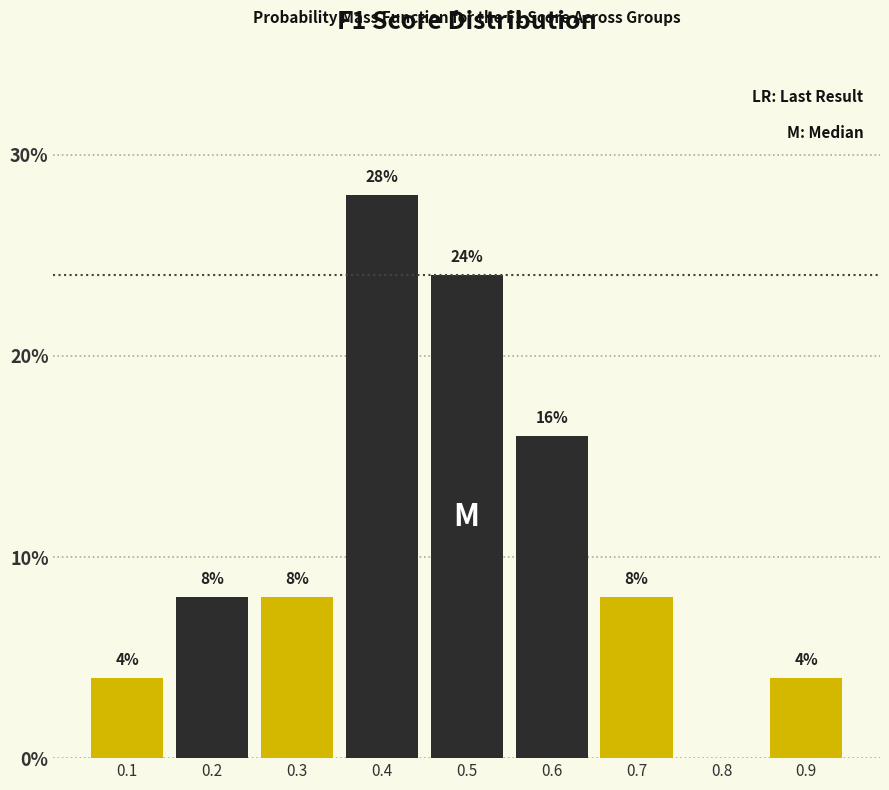

Reading right to left, transcribe all the data shown in this chart.

0.9=4.0	0.8=0.0	0.7=8.0	0.6=16.0	0.5=24.0	0.4=28.0	0.3=8.0	0.2=8.0	0.1=4.0